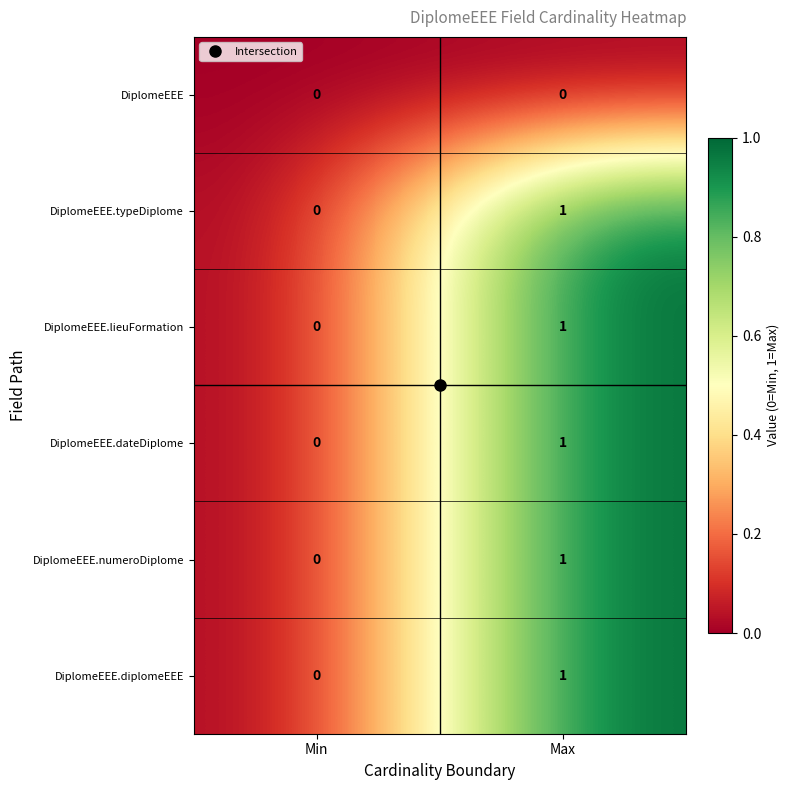

True or false: DiplomeEEE.diplomeEEE has a value of 2 at Max.

False